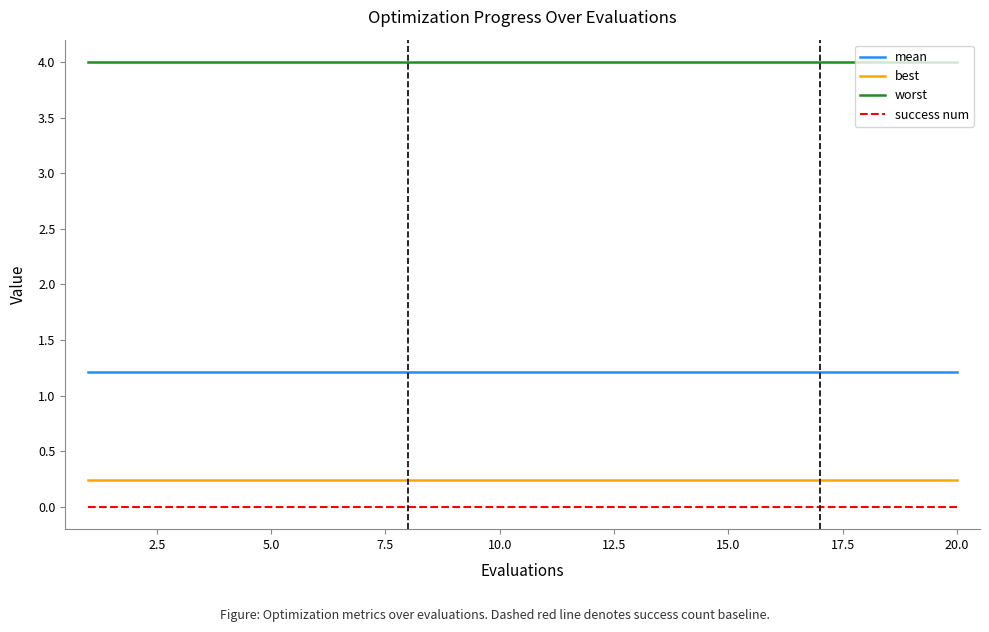

Which series has the largest total across all categories?

worst